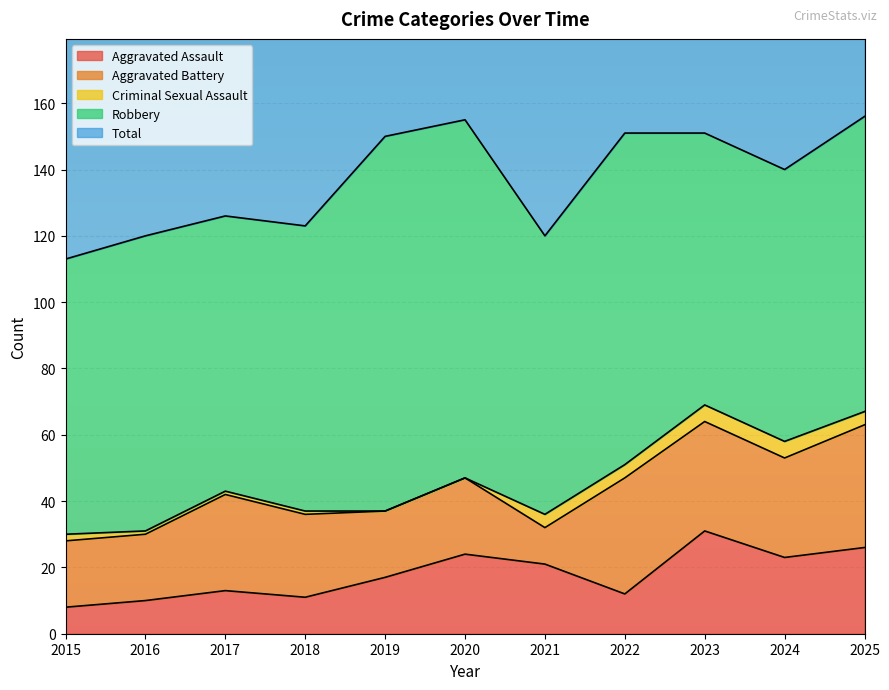

How many lines are shown in the chart?

5